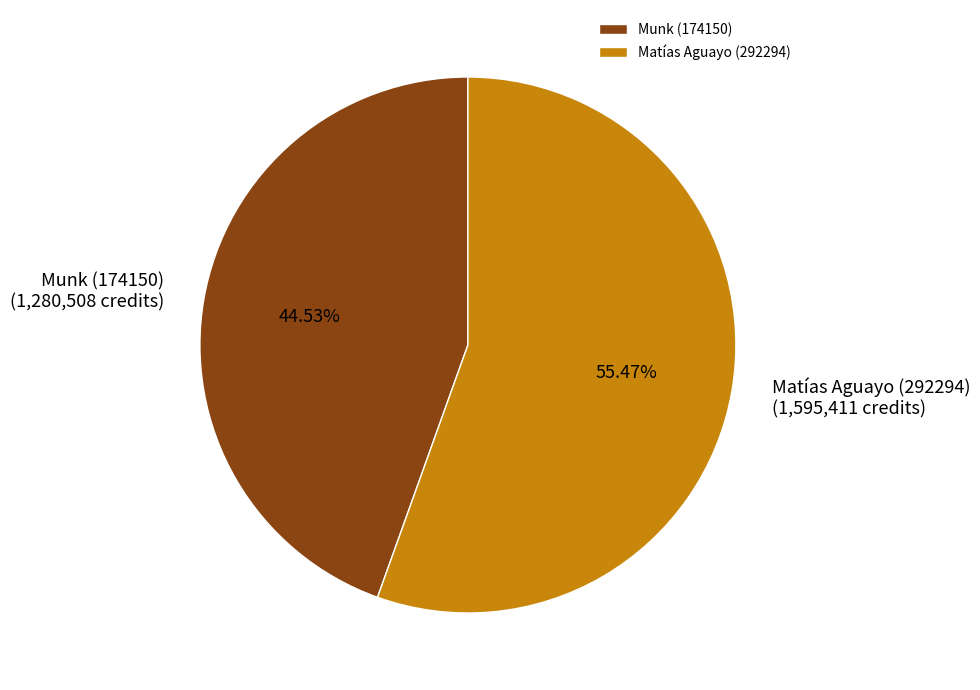

What percentage is the Matías Aguayo (292294) slice, to the nearest percent?

55%